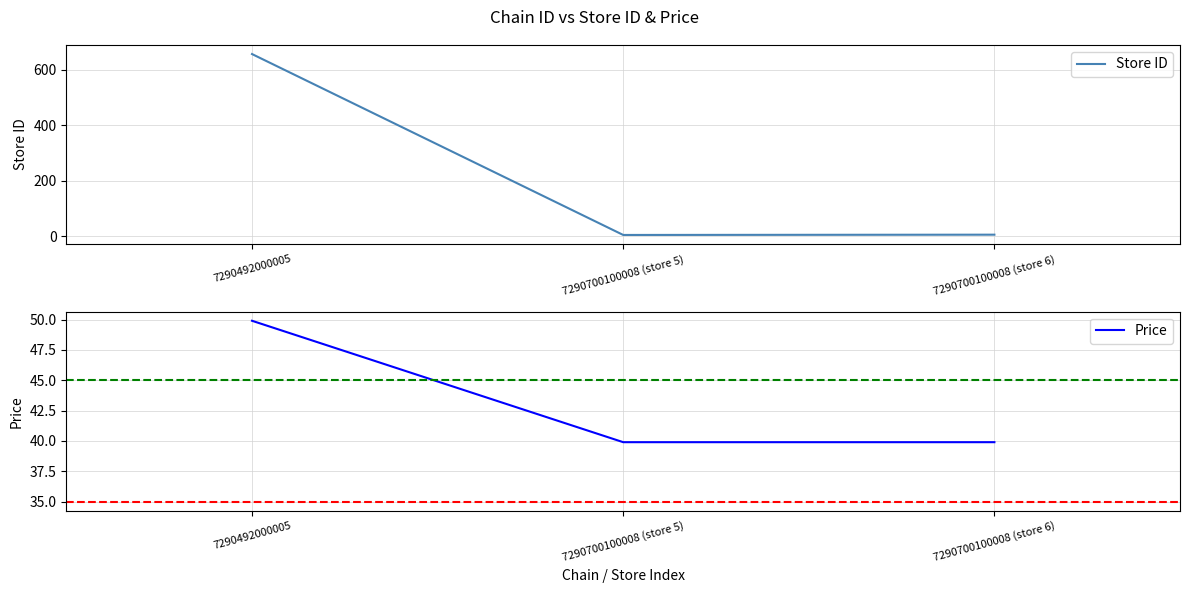

Does the chart have visible grid lines?

Yes